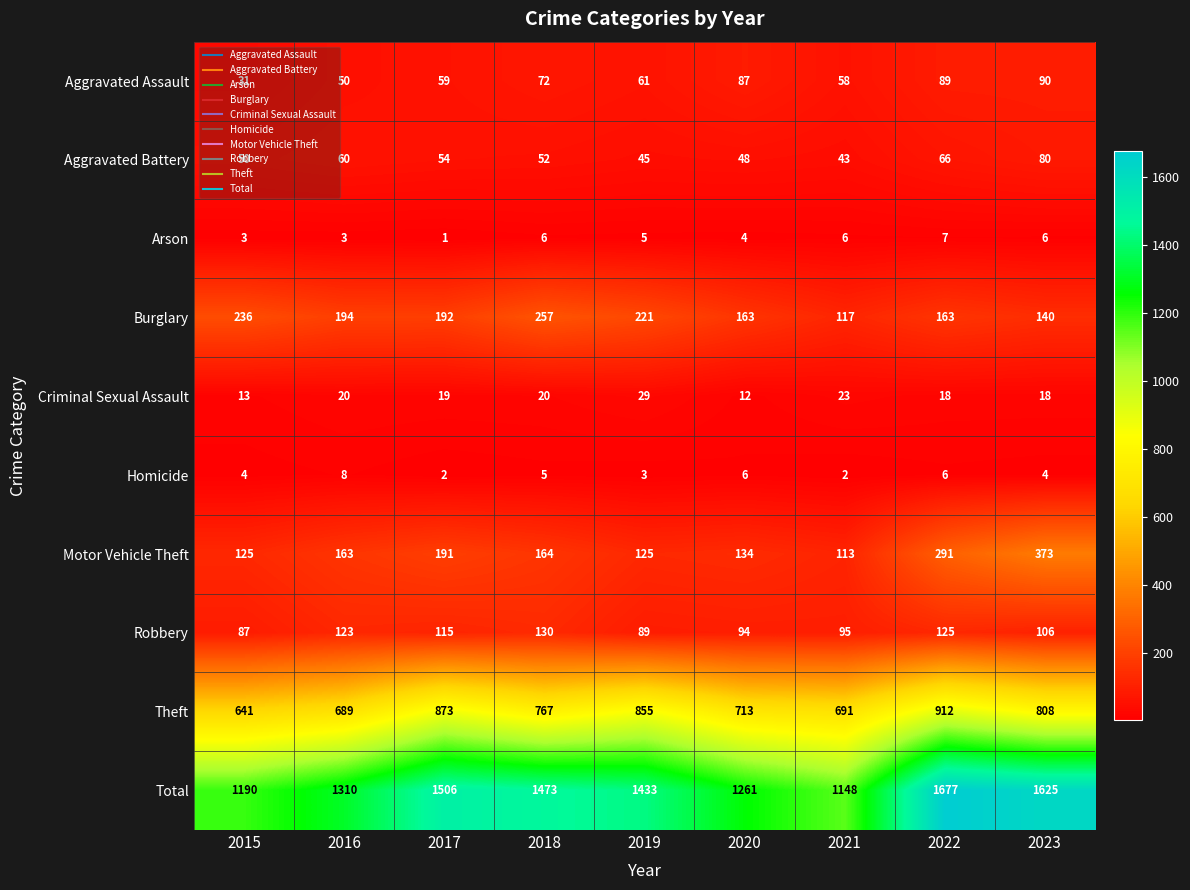

Which label corresponds to the largest value in the chart?

2022